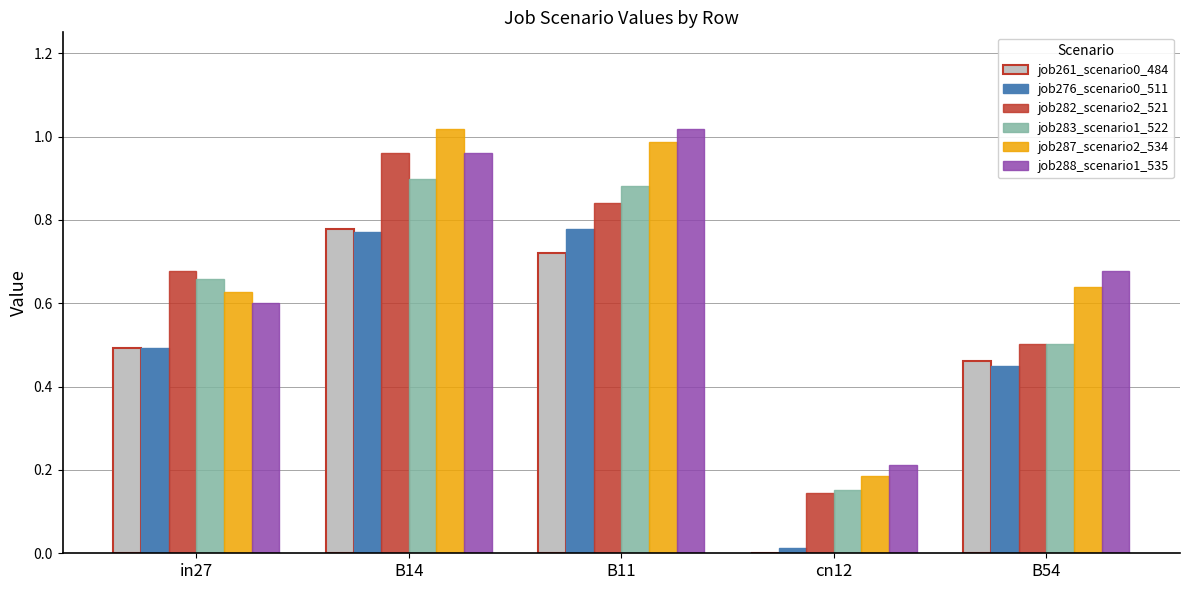

True or false: job287_scenario2_534 has a value of 0.6 at B54.

True